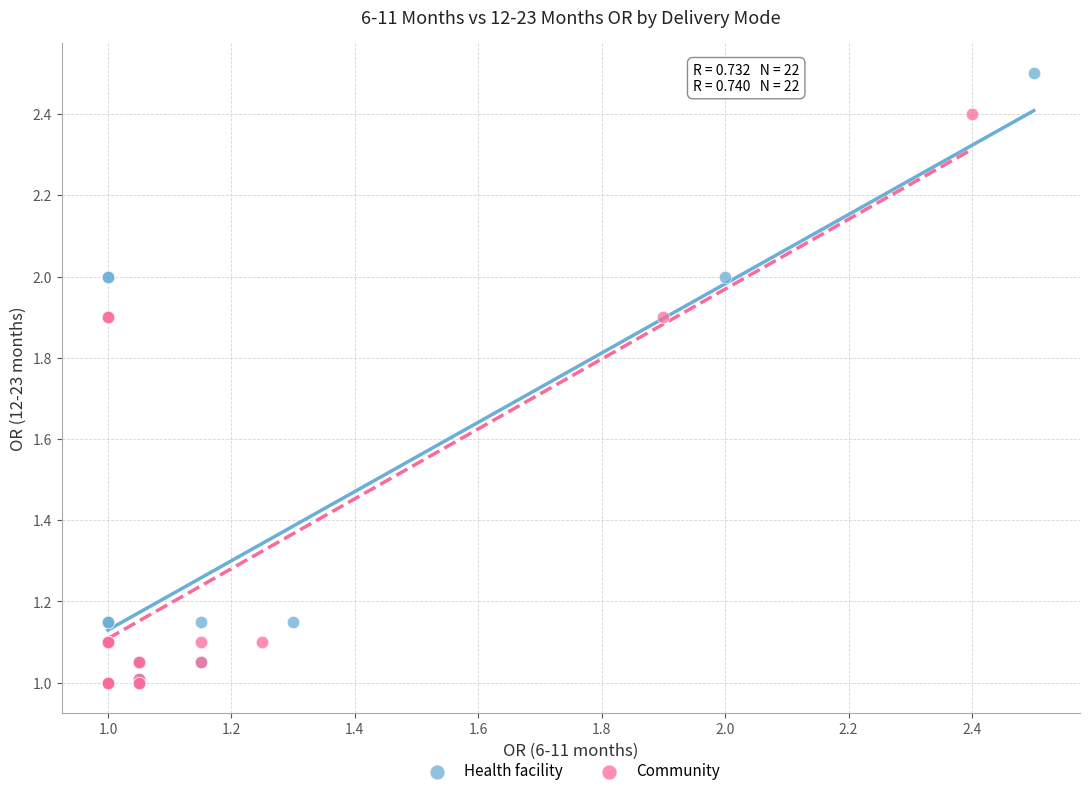

Which series contains the highest Y value?

Health facility